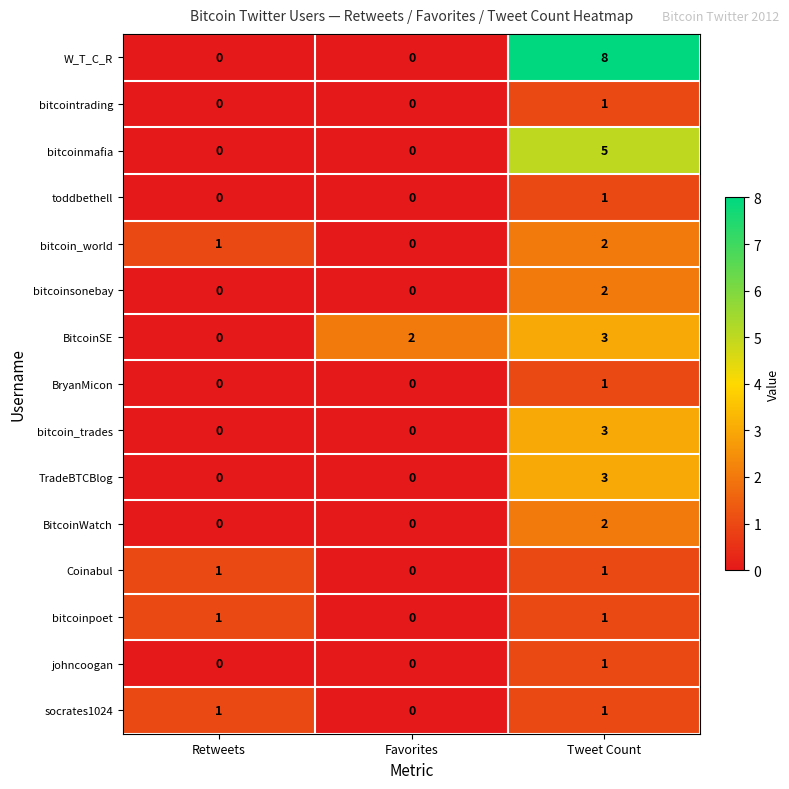

What is the total value across all series at Favorites?

2